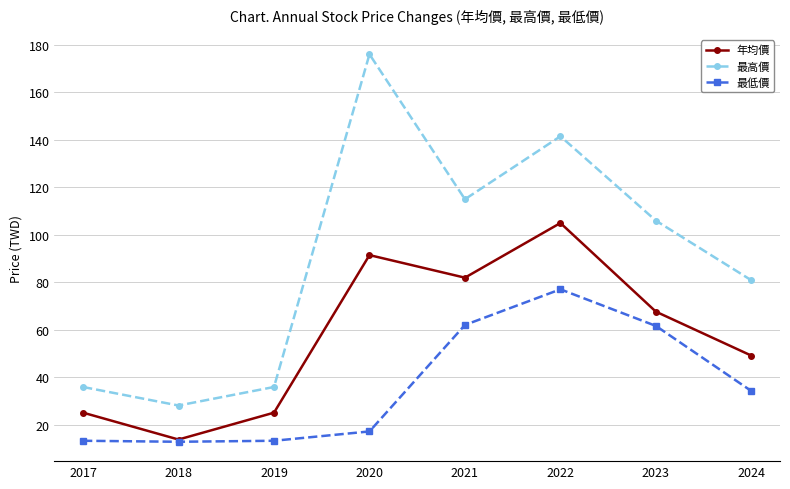

At which category is the sum across all series the highest?

2022